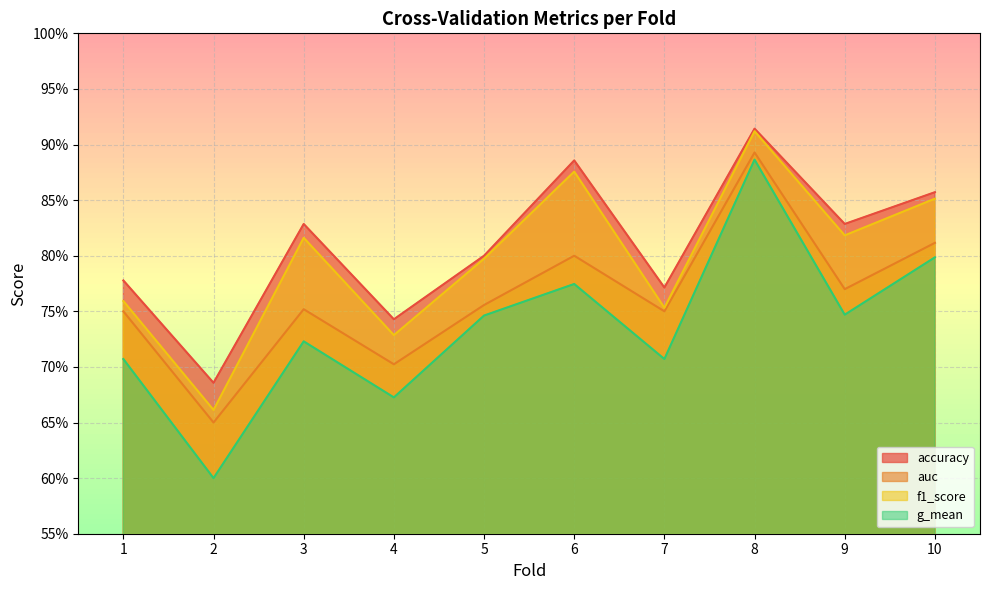

Reading right to left, list all the values displayed in this chart.

accuracy: 0.9	0.8	0.9	0.8	0.9	0.8	0.7	0.8	0.7	0.8
auc: 0.8	0.8	0.9	0.8	0.8	0.8	0.7	0.8	0.7	0.8
f1_score: 0.9	0.8	0.9	0.8	0.9	0.8	0.7	0.8	0.7	0.8
g_mean: 0.8	0.7	0.9	0.7	0.8	0.7	0.7	0.7	0.6	0.7